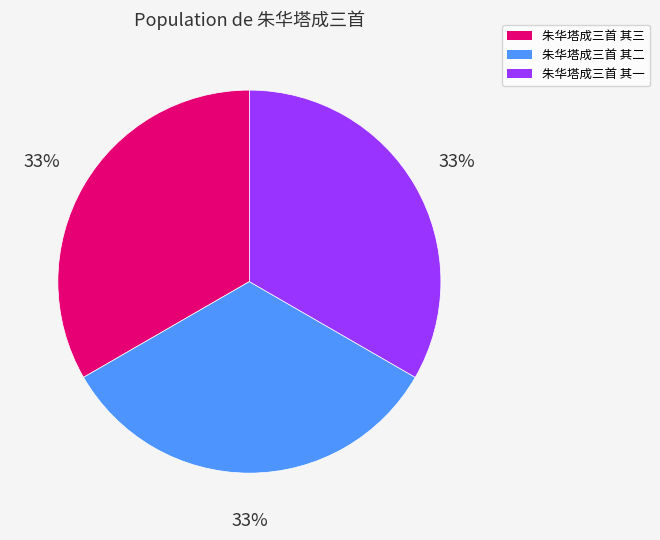

What is the ratio of the value at 朱华塔成三首 其一 to the value at 朱华塔成三首 其三?

1.0